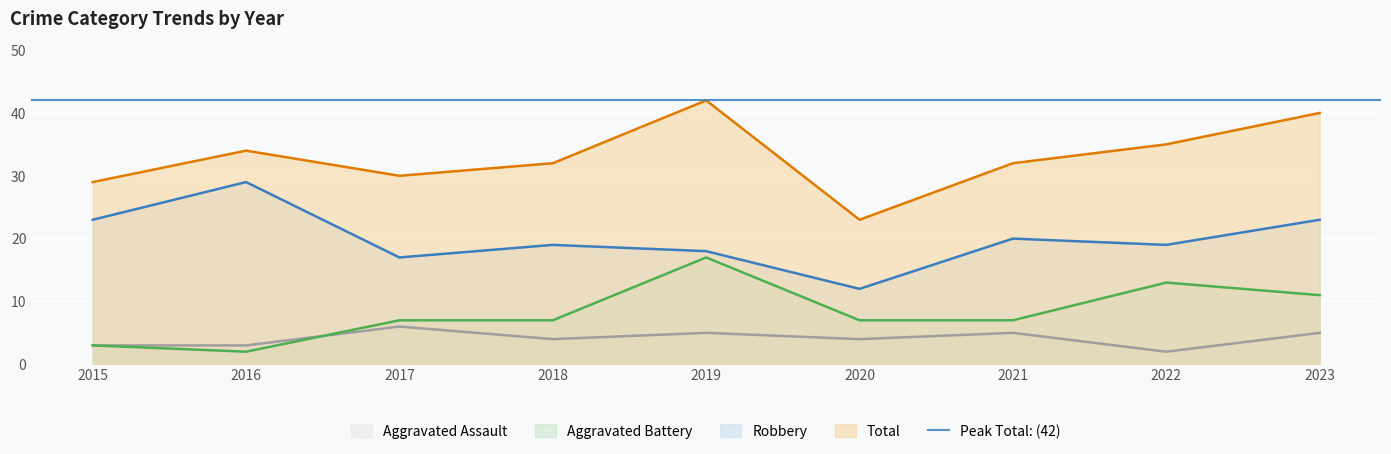

True or false: Aggravated Battery and Total intersect in this chart.

False